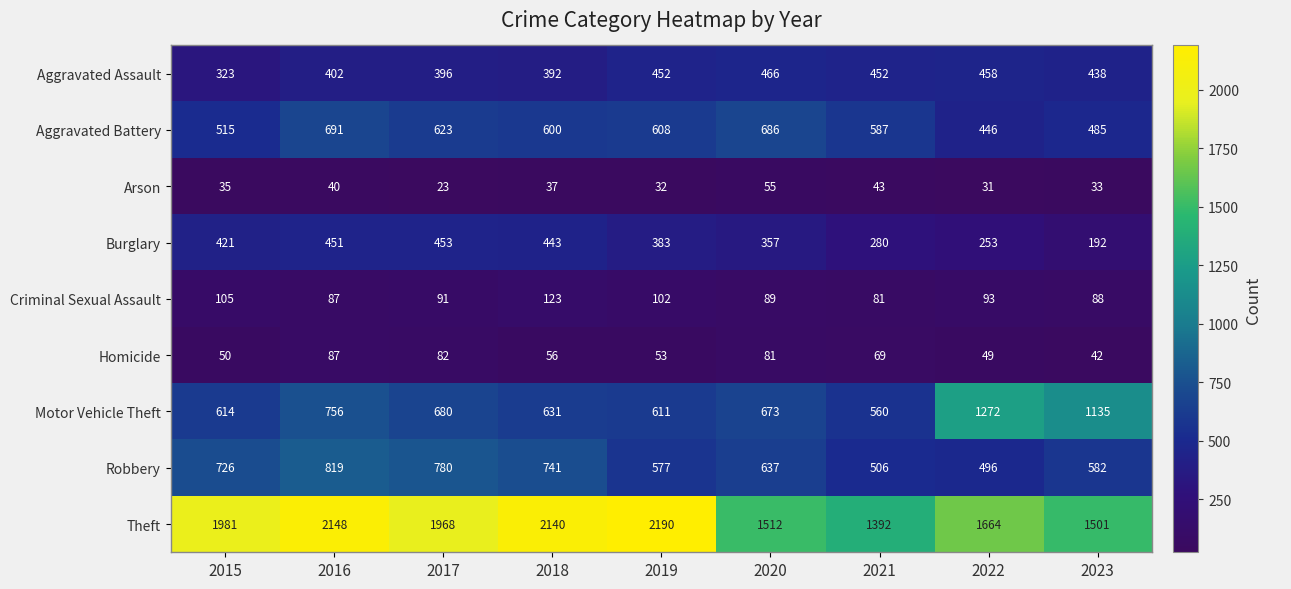

The value of Motor Vehicle Theft at 2018 is 159. True or false?

False